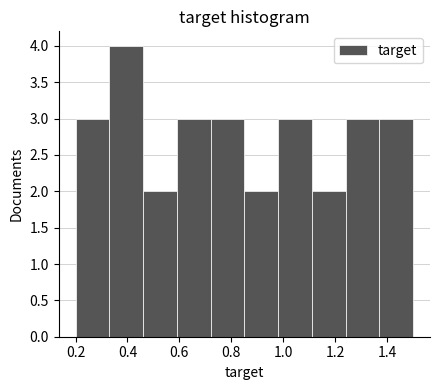

Which range on the x-axis has the tallest bar?

0.33 to 0.46